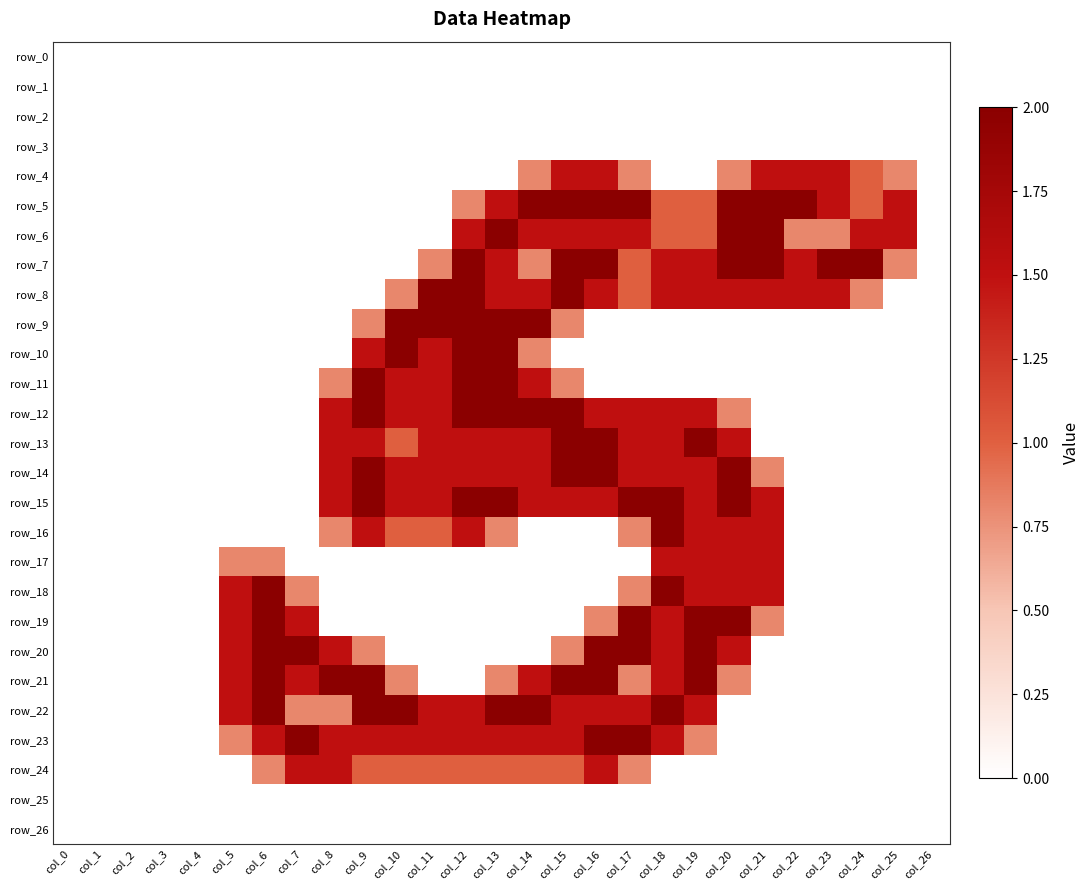

What is the total value across all series at col_16?

25.3